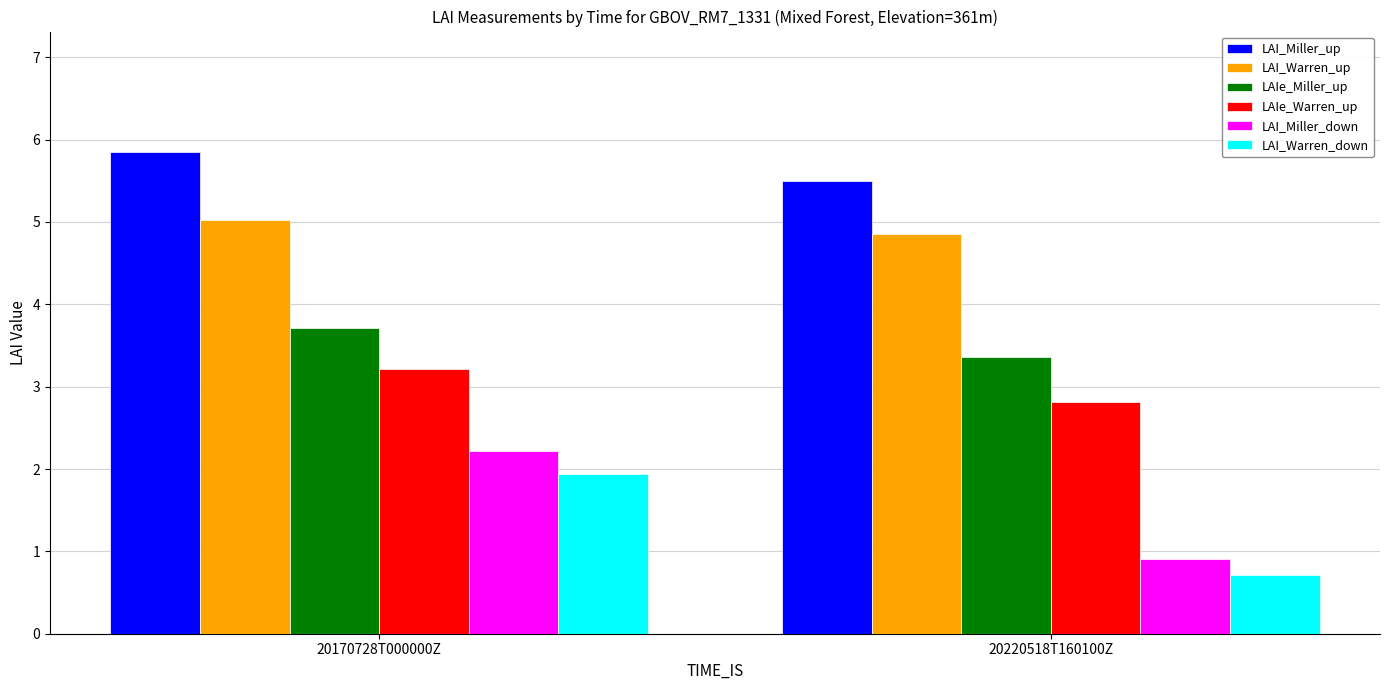

What is the spread (max minus min) of values at 20220518T160100Z?

4.8